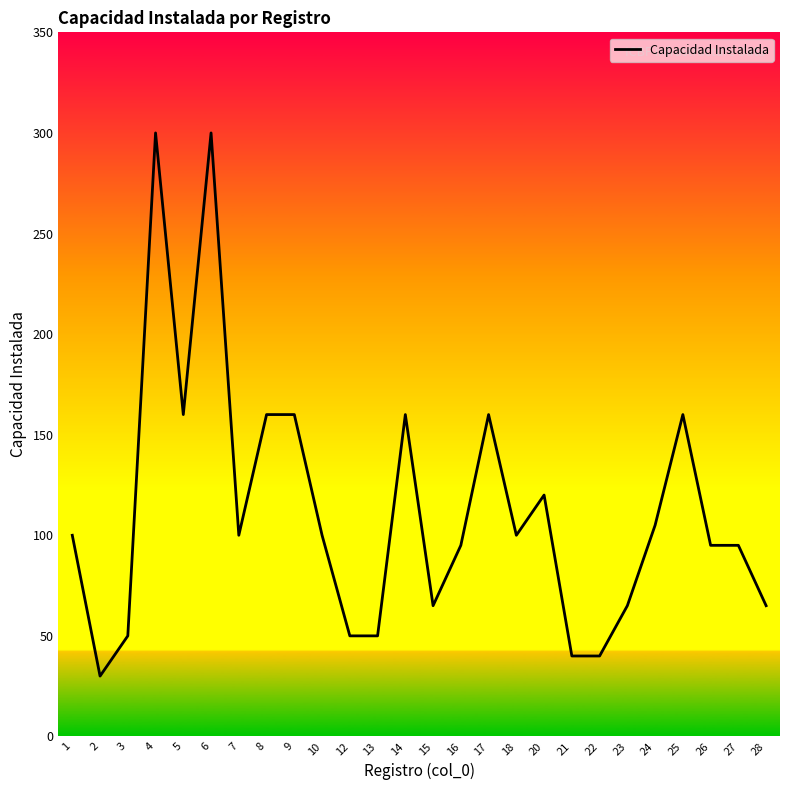

Read the value at 7, to the nearest 5.

100